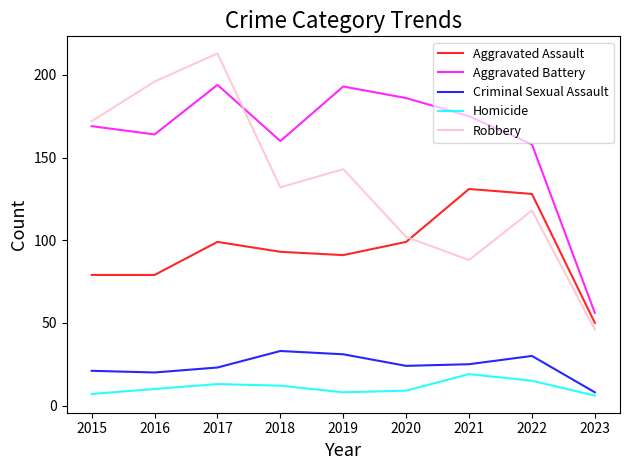

Does the chart display data point markers on the line(s)?

No